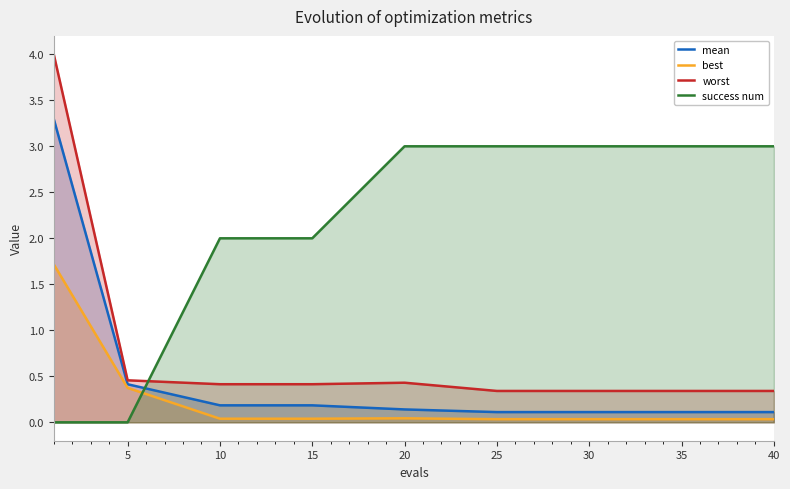

The value of success num at 10 is 2.0. True or false?

True